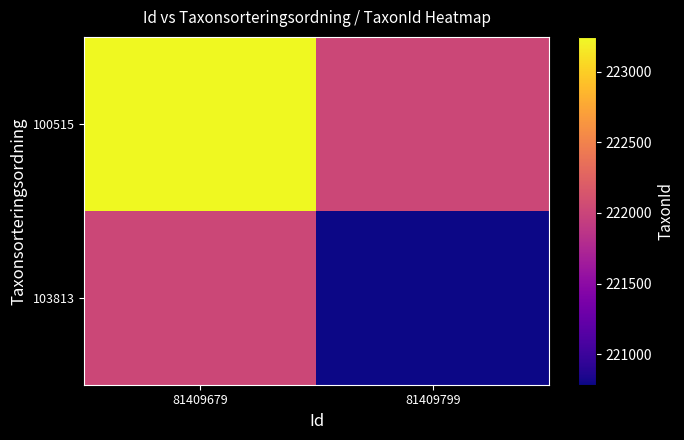

At which category does the chart reach its minimum across all series?

81409799